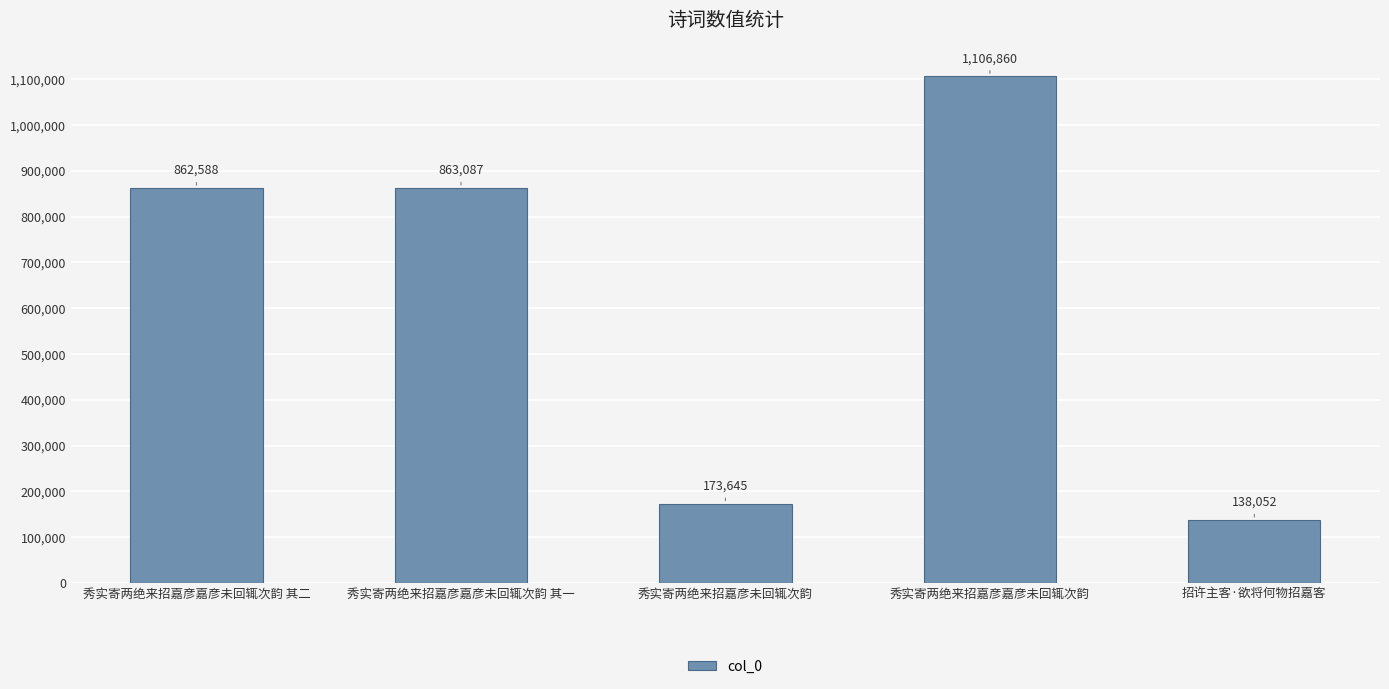

What value does the data have at 秀实寄两绝来招嘉彦嘉彦未回辄次韵 其一?

863087